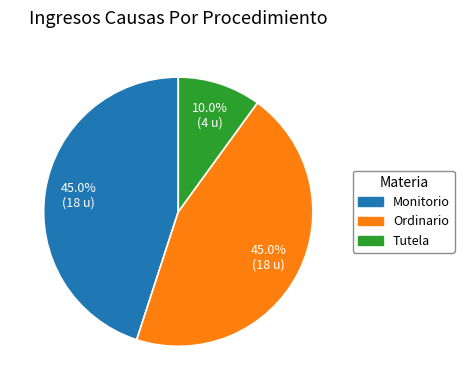

Is it true that Monitorio is 45% of the pie?

True